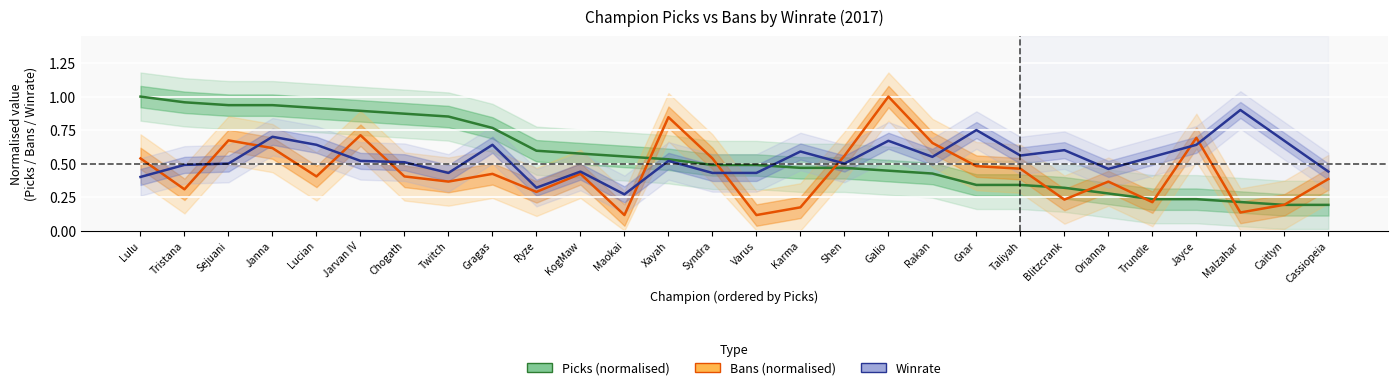

What is the label of the 19th point from the right?

Ryze